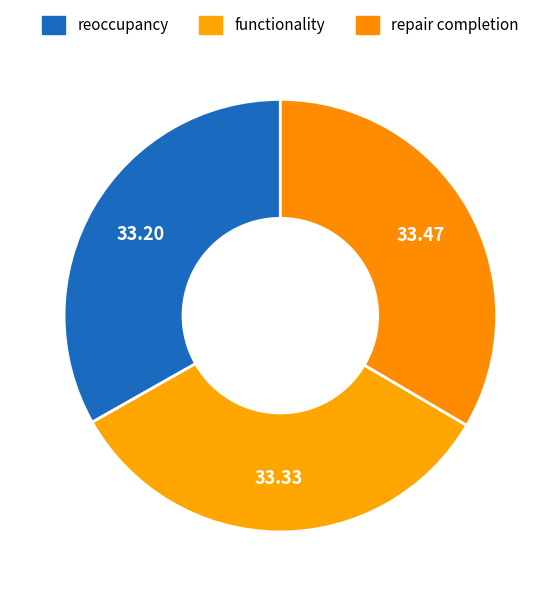

What is the ratio of the value at functionality to the value at repair completion?

1.0